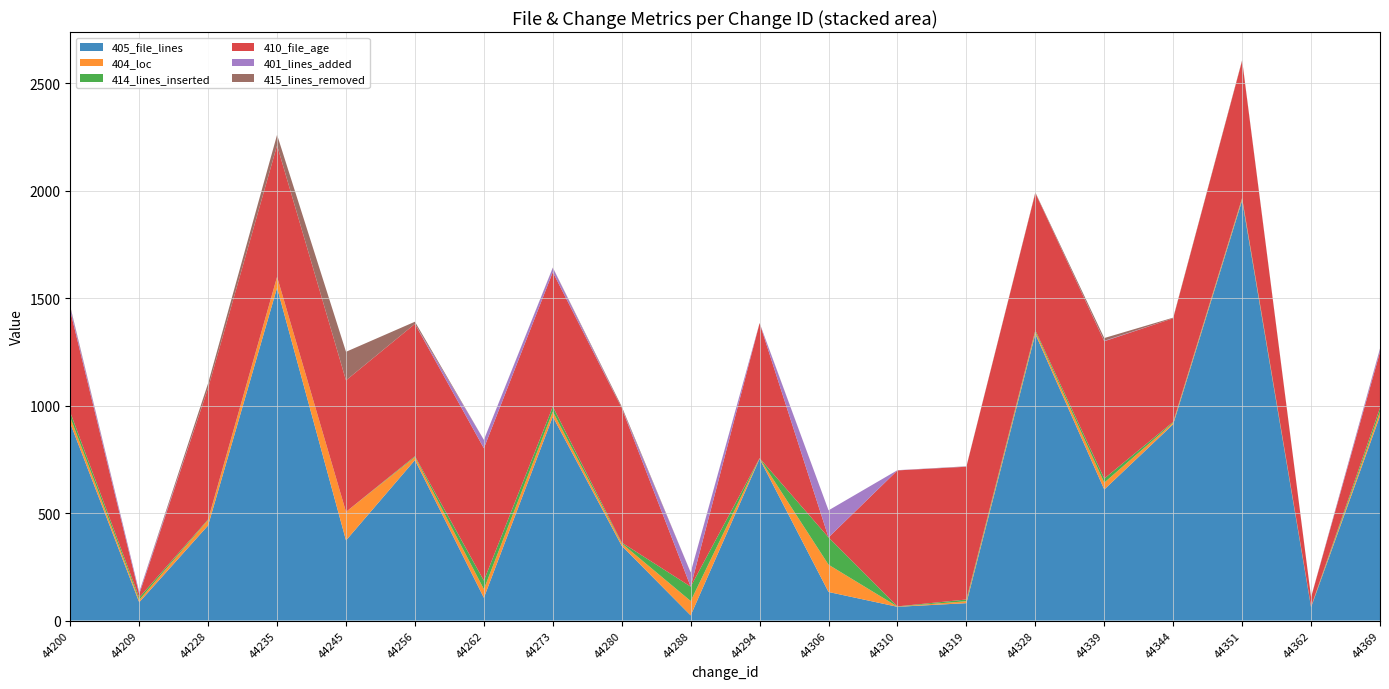

Reading left to right, what are all the values shown in this chart?

405_file_lines: 44200=918	44209=85	44228=443	44235=1549	44245=373	44256=747	44262=106	44273=949	44280=348	44288=24	44294=753	44306=133	44310=64	44319=81	44328=1334	44339=610	44344=914	44351=1956	44362=62	44369=952
404_loc: 44200=28	44209=11	44228=25	44235=50	44245=133	44256=14	44262=40	44273=24	44280=11	44288=67	44294=2	44306=127	44310=1	44319=9	44328=10	44339=32	44344=7	44351=7	44362=2	44369=20
414_lines_inserted: 44200=23	44209=11	44228=3	44235=1	44245=0	44256=4	44262=40	44273=23	44280=4	44288=67	44294=1	44306=127	44310=1	44319=8	44328=7	44339=19	44344=4	44351=4	44362=1	44369=18
410_file_age: 44200=472	44209=16	44228=612	44235=612	44245=612	44256=616	44262=616	44273=626	44280=626	44288=0	44294=628	44306=0	44310=633	44319=618	44328=639	44339=639	44344=482	44351=639	44362=43	44369=260
401_lines_added: 44200=16	44209=10	44228=0	44235=0	44245=0	44256=0	44262=39	44273=20	44280=0	44288=66	44294=0	44306=126	44310=1	44319=1	44328=0	44339=2	44344=0	44351=0	44362=0	44369=14
415_lines_removed: 44200=5	44209=0	44228=22	44235=49	44245=133	44256=10	44262=0	44273=1	44280=7	44288=0	44294=1	44306=0	44310=0	44319=1	44328=3	44339=13	44344=3	44351=3	44362=1	44369=2